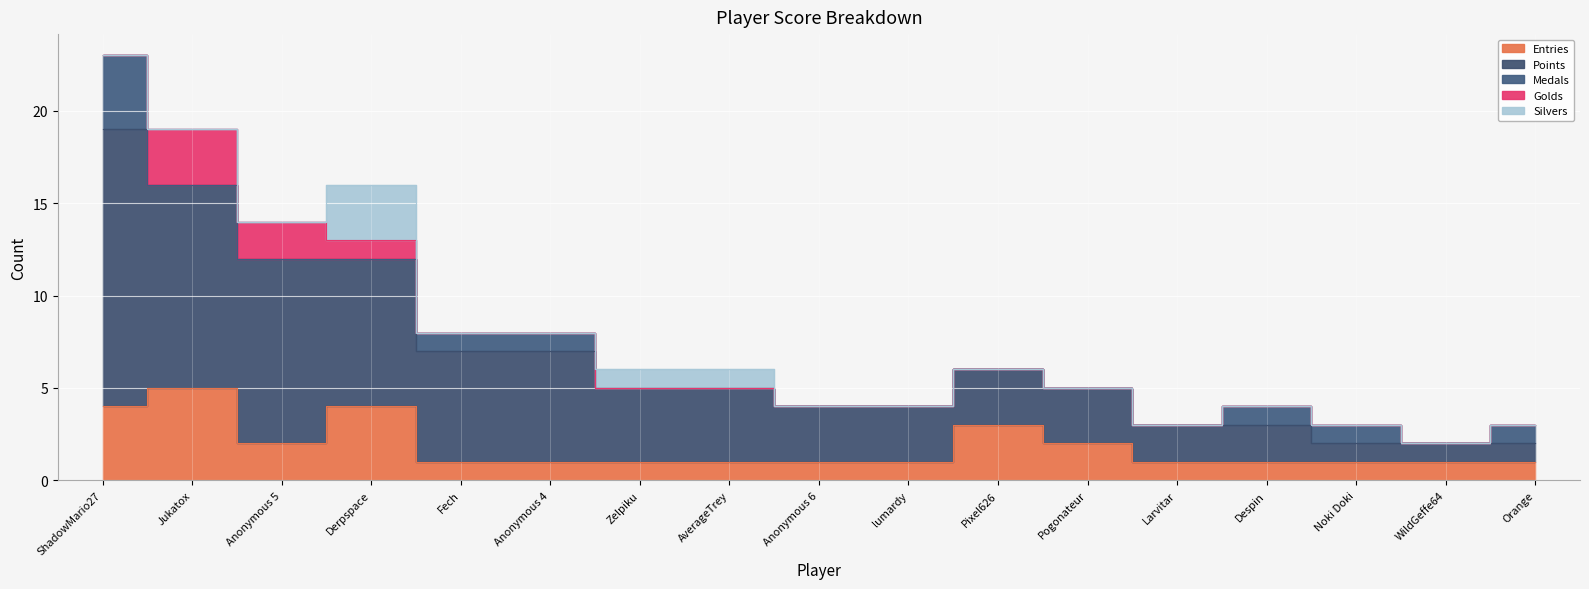

Reading left to right, what are all the values shown in this chart?

Entries: ShadowMario27=4	Jukatox=5	Anonymous 5=2	Derpspace=4	Fech=1	Anonymous 4=1	Zelpiku=1	AverageTrey=1	Anonymous 6=1	lumardy=1	Pixel626=3	Pogonateur=2	Larvitar=1	Despin=1	Noki Doki=1	WildGeffe64=1	Orange=1
Points: ShadowMario27=15	Jukatox=11	Anonymous 5=10	Derpspace=8	Fech=6	Anonymous 4=6	Zelpiku=4	AverageTrey=4	Anonymous 6=3	lumardy=3	Pixel626=3	Pogonateur=3	Larvitar=2	Despin=2	Noki Doki=1	WildGeffe64=1	Orange=1
Medals: ShadowMario27=4	Jukatox=0	Anonymous 5=0	Derpspace=0	Fech=1	Anonymous 4=1	Zelpiku=0	AverageTrey=0	Anonymous 6=0	lumardy=0	Pixel626=0	Pogonateur=0	Larvitar=0	Despin=1	Noki Doki=1	WildGeffe64=0	Orange=1
Golds: ShadowMario27=0	Jukatox=3	Anonymous 5=2	Derpspace=1	Fech=0	Anonymous 4=0	Zelpiku=0	AverageTrey=0	Anonymous 6=0	lumardy=0	Pixel626=0	Pogonateur=0	Larvitar=0	Despin=0	Noki Doki=0	WildGeffe64=0	Orange=0
Silvers: ShadowMario27=0	Jukatox=0	Anonymous 5=0	Derpspace=3	Fech=0	Anonymous 4=0	Zelpiku=1	AverageTrey=1	Anonymous 6=0	lumardy=0	Pixel626=0	Pogonateur=0	Larvitar=0	Despin=0	Noki Doki=0	WildGeffe64=0	Orange=0